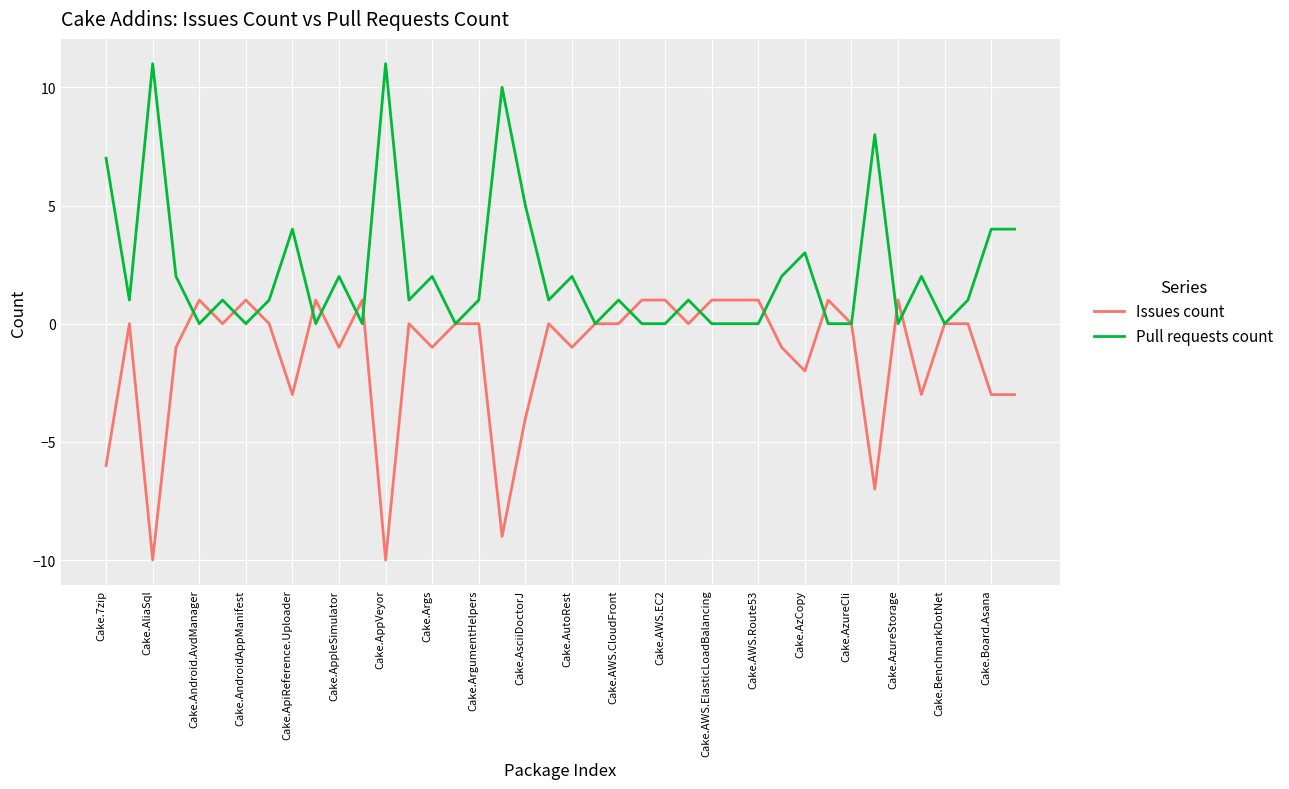

What is the maximum value for Pull requests count?

11